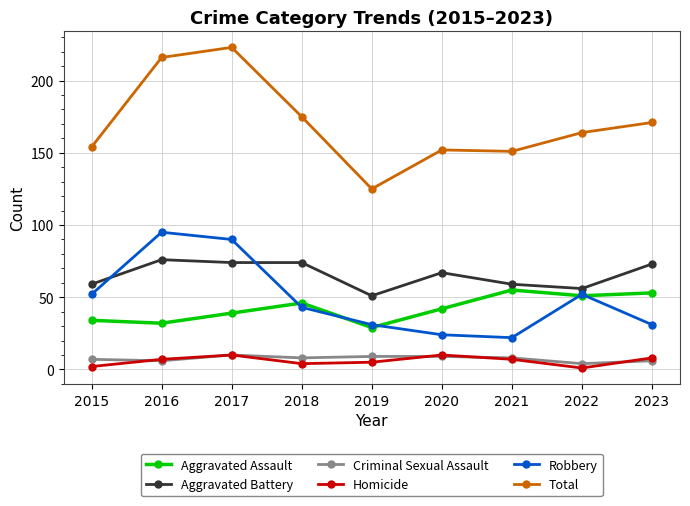

How many data points does each series have?

9